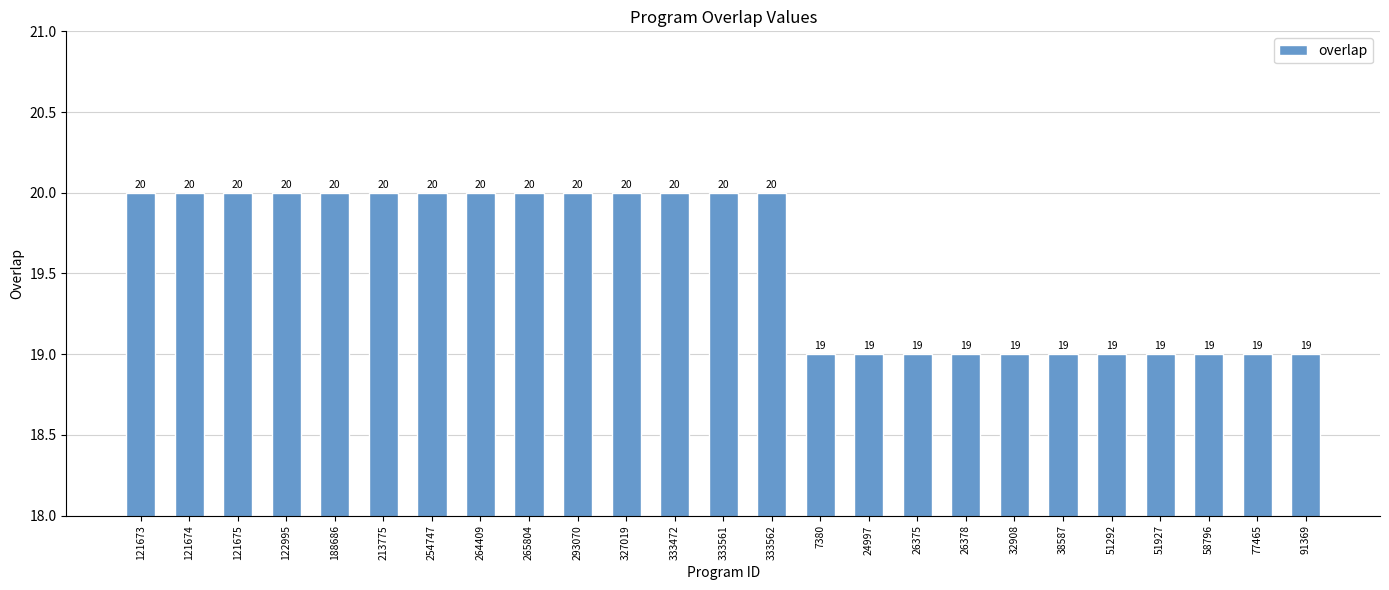

Are the bars horizontal?

No